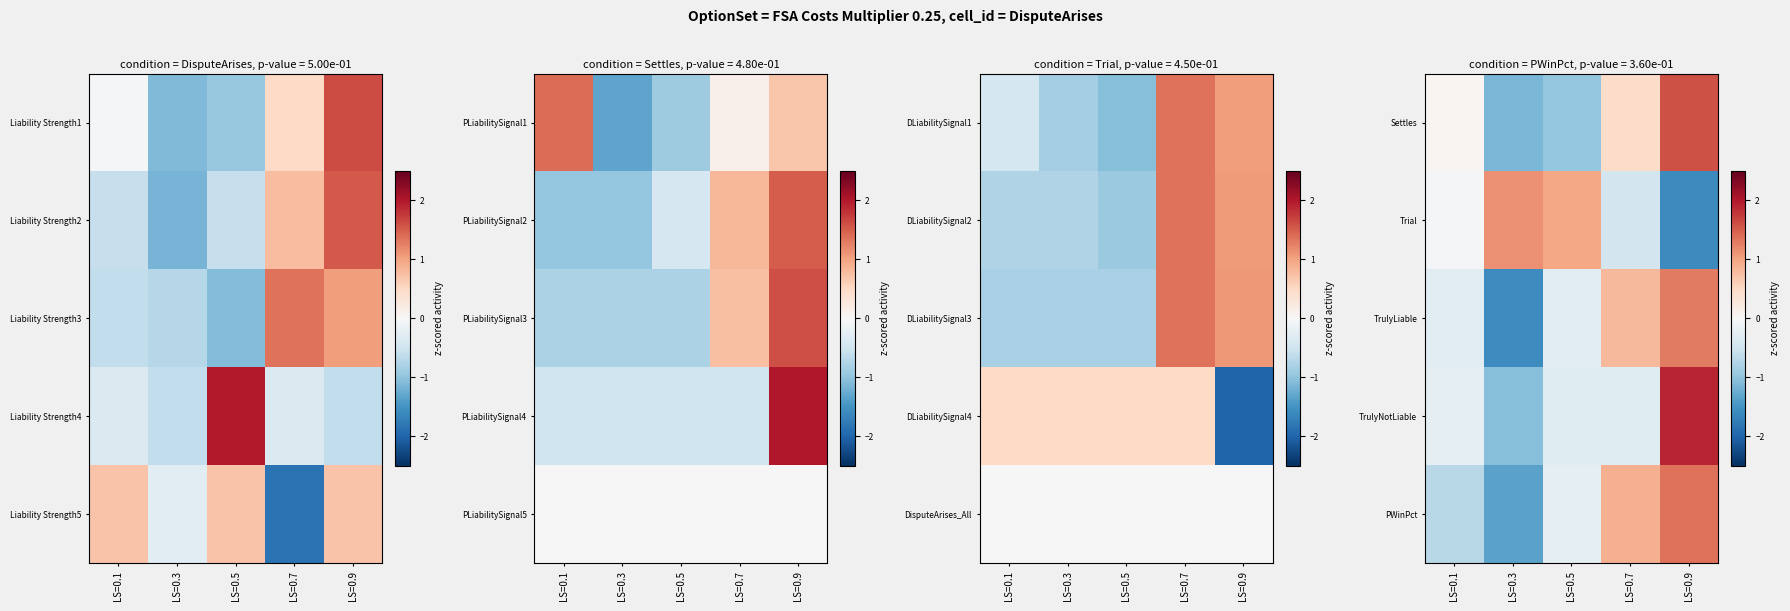

Between LS=0.5 and LS=0.9, which is larger?

LS=0.9